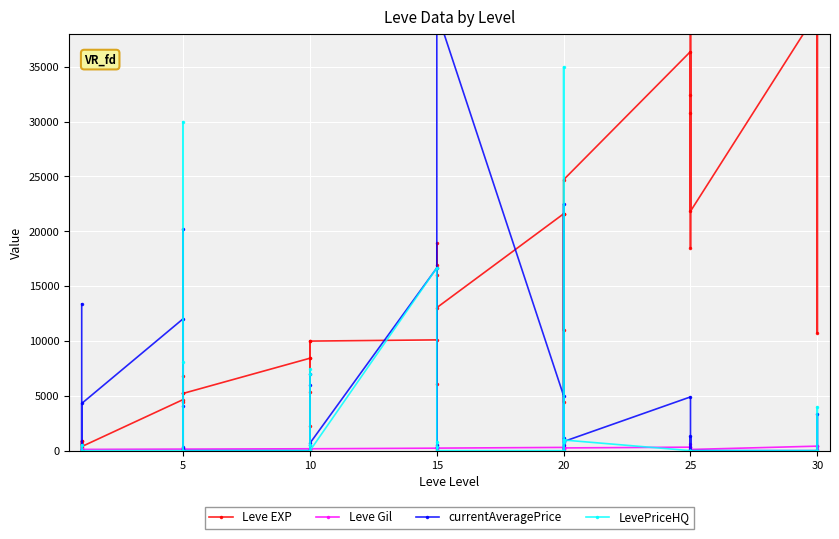

Reading right to left, list all the values displayed in this chart.

Leve EXP: 40000	10740	40000	40000	21830	40000	30820	18490	32460	36390	24710	10970	21600	21600	4440	21600	13040	15980	16920	6110	18910	10100	9990	8430	9990	2230	5330	8430	5220	5220	4410	5220	6840	4660	370	900	1	1	900	630
Leve Gil: 438	136	460	410	107	562	336	172	290	317	248	108	295	232	107	295	230	343	230	295	174	226	170	172	170	170	170	172	140	170	140	140	224	140	112	112	160	160	112	112
currentAveragePrice: 0	3331	0	0	0	0	1310	0	0	4900	830	1170	22500	0	534	5000	40000	0	325	534	0	16667	686	0	7000	5941	500	0	0	20166	345	168	4091	12028	4300	0	0	0	500	13383
LevePriceHQ: 0	3999	0	0	0	0	0	0	0	0	969	1000	35000	0	774	0	0	0	325	774	0	16667	0	0	7000	7416	500	0	0	30000	0	0	8050	0	0	0	0	0	500	0